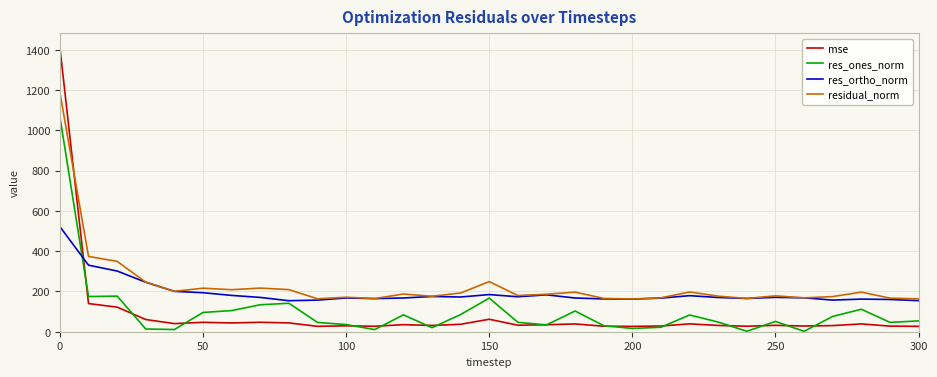

True or false: residual_norm and res_ones_norm intersect in this chart.

False